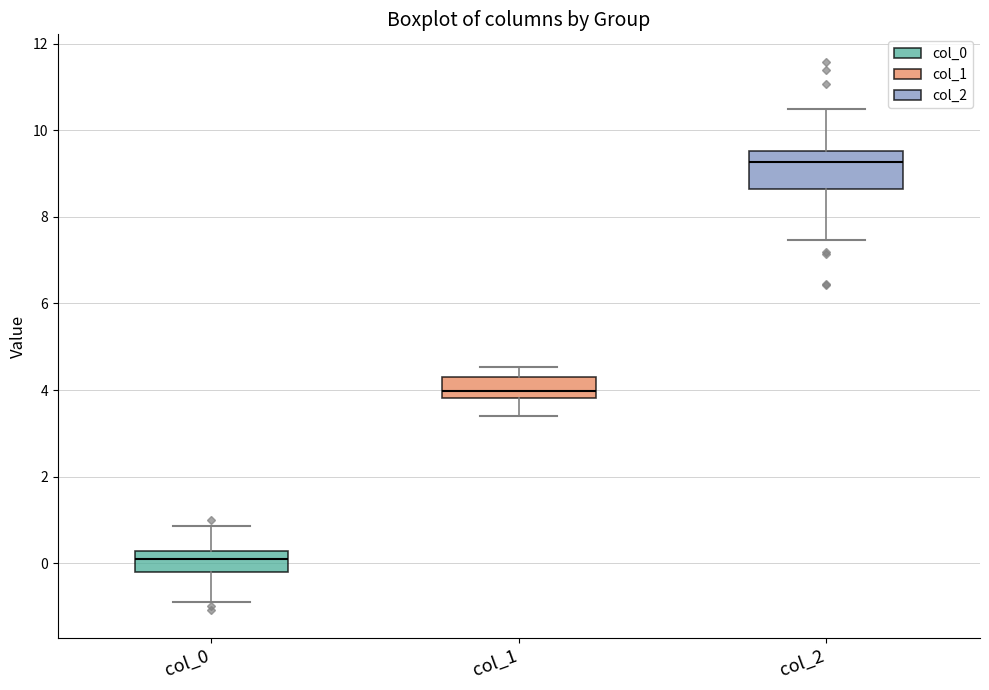

Reading left to right, transcribe this box plot: for each box, give where its median line is, the range the box spans, and where its two whiskers end, as read against the y-axis. The values are not printed on the chart, so give them approximately, as read against the axis.

col_0: median 0.0, box -0.2 to 0.2, whiskers -0.8 to 0.8
col_1: median 4.0, box 3.8 to 4.4, whiskers 3.4 to 4.6
col_2: median 9.2, box 8.6 to 9.6, whiskers 7.4 to 10.4